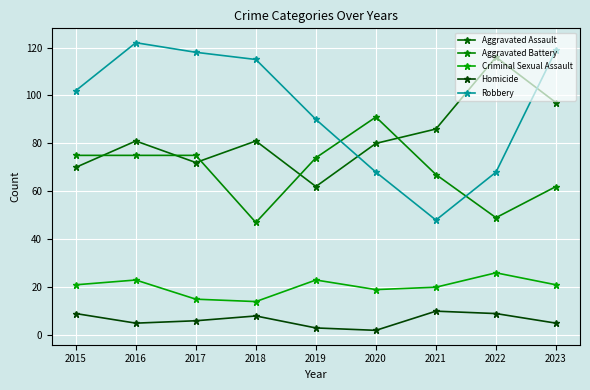

At which label does Aggravated Assault first exceed 81?

2021